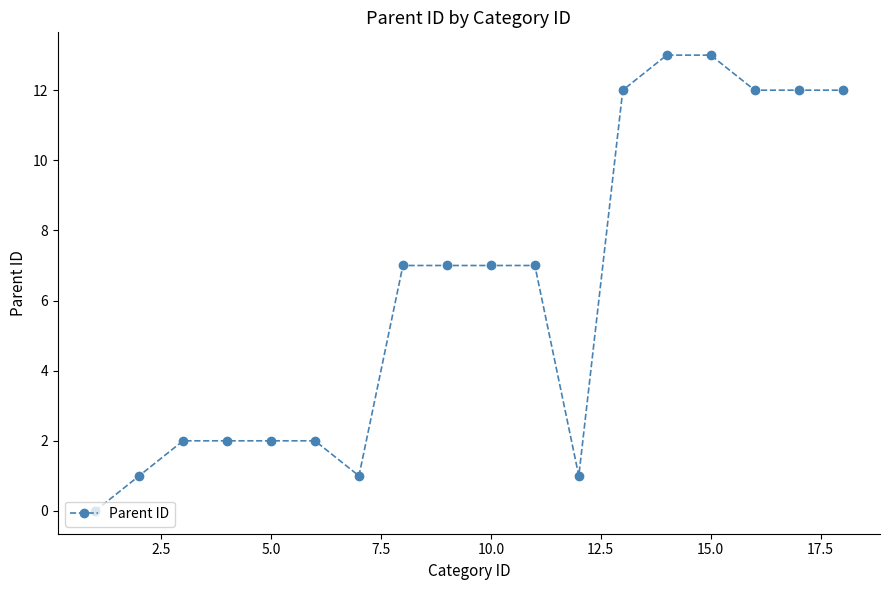

What is the maximum value shown in the chart?

13